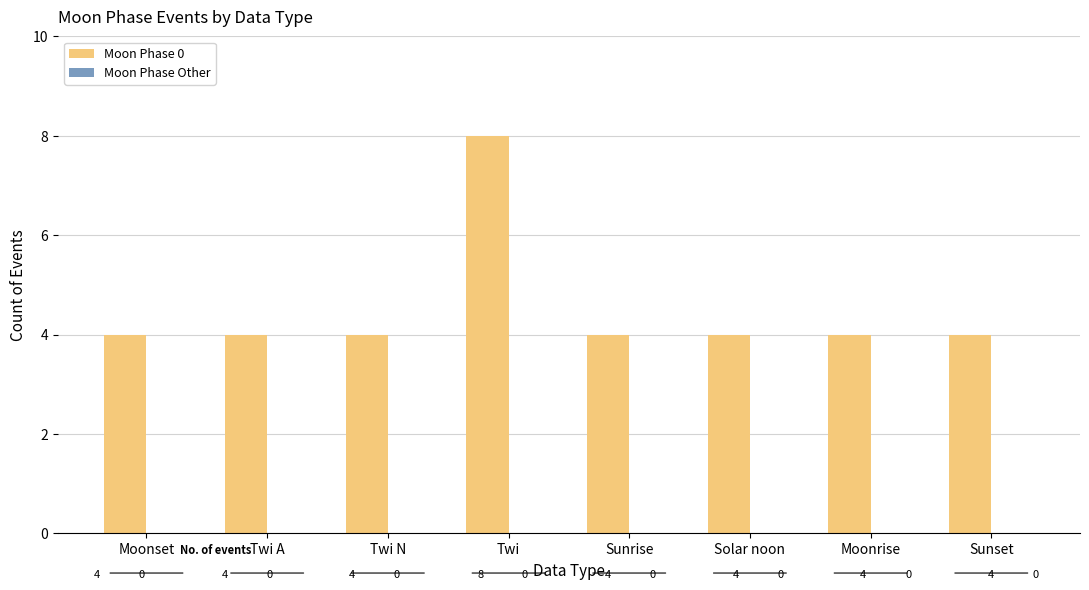

How many bars are there in total?

8